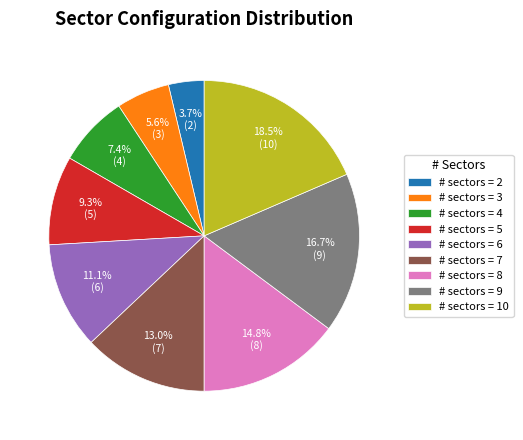

What portion of the pie excludes # sectors = 7?

87.0%